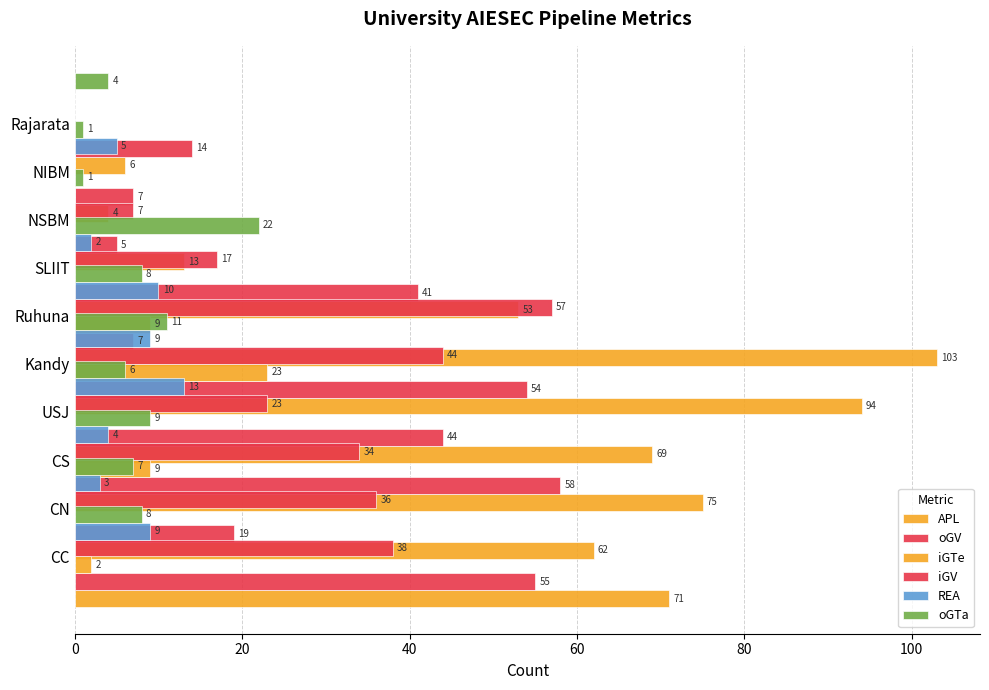

What is the difference between the maximum and minimum values in the APL series?

99